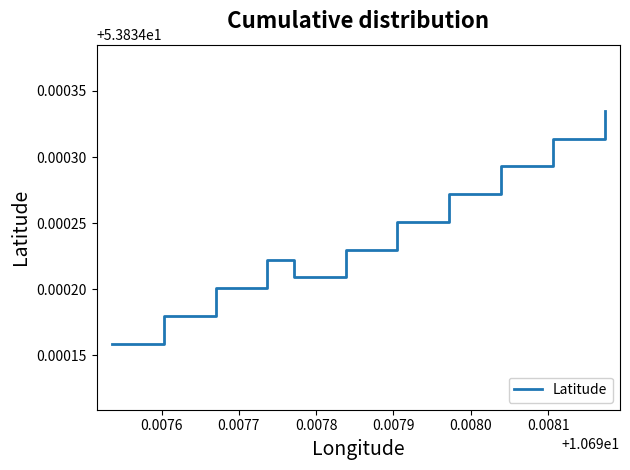

What is the label of the 2nd point from the left?

0.0076